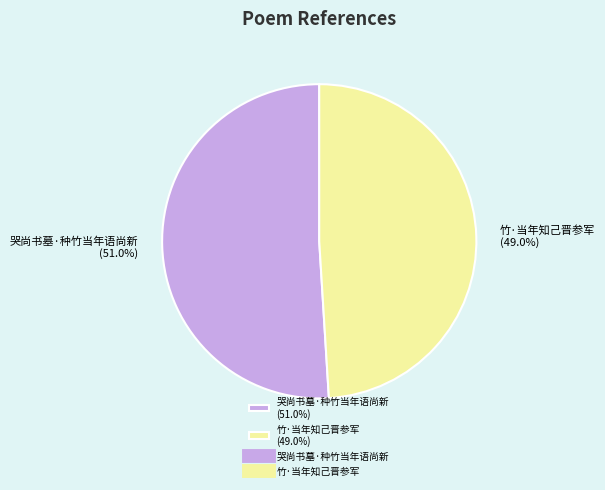

Between 哭尚书墓·种竹当年语尚新 (51.0%) and 竹·当年知己晋参军 (49.0%), which is larger?

哭尚书墓·种竹当年语尚新 (51.0%)